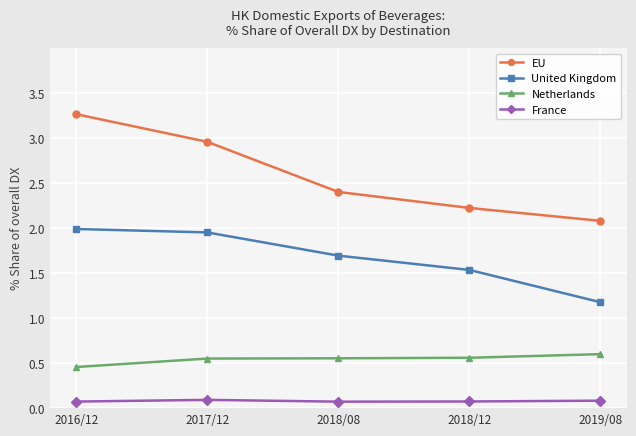

True or false: EU and Netherlands intersect in this chart.

False